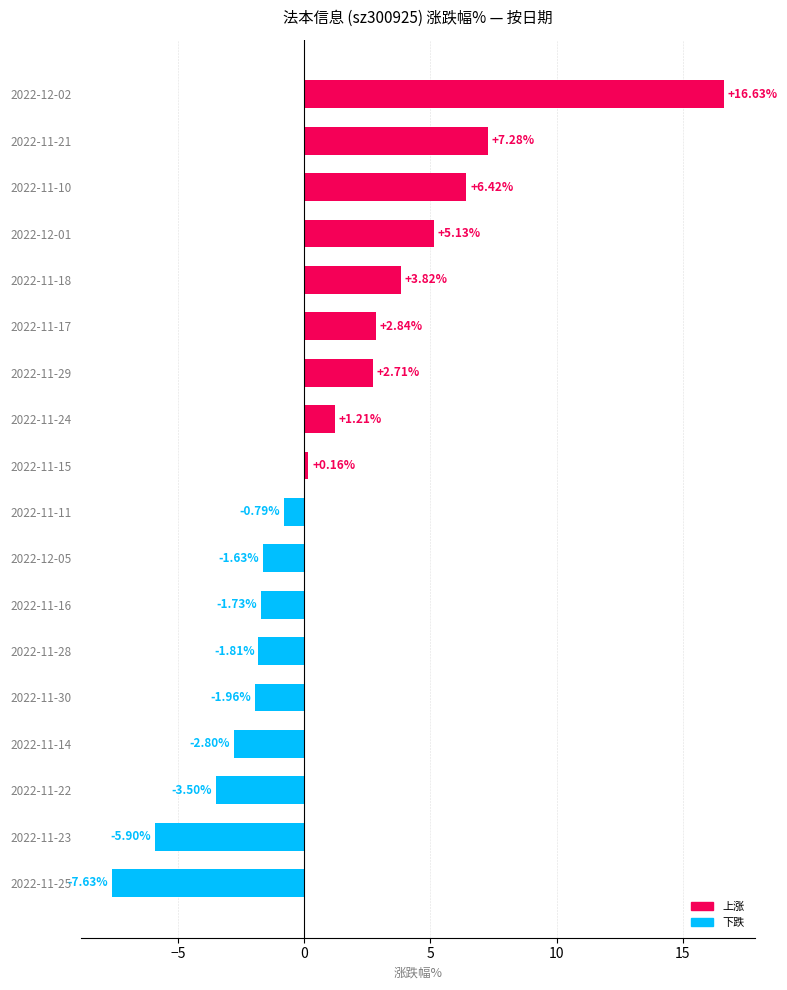

What is the change in value from 2022-11-21 to 2022-11-23?

-13.2